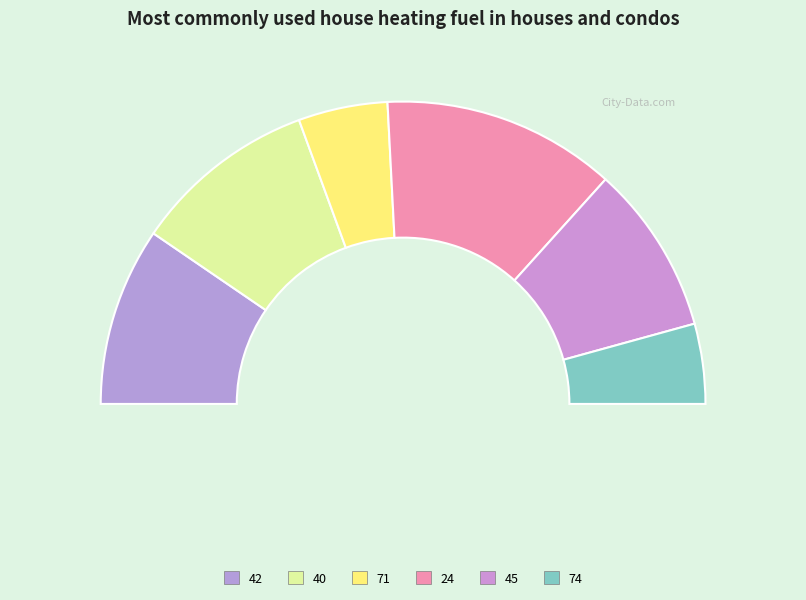

Count the number of slices in the pie.

6